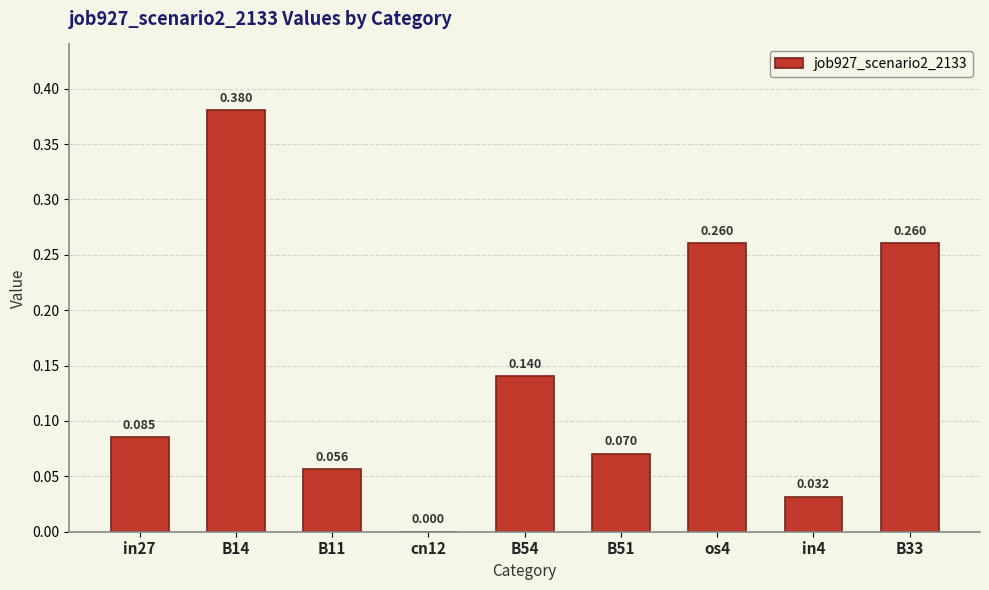

Are the bars grouped side by side (vs. stacked)?

No